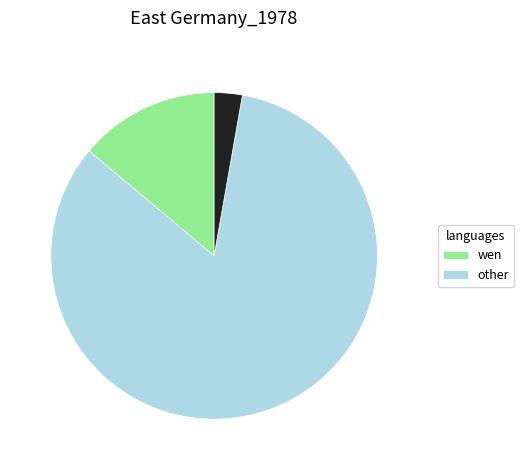

Does any single category account for the majority?

Yes